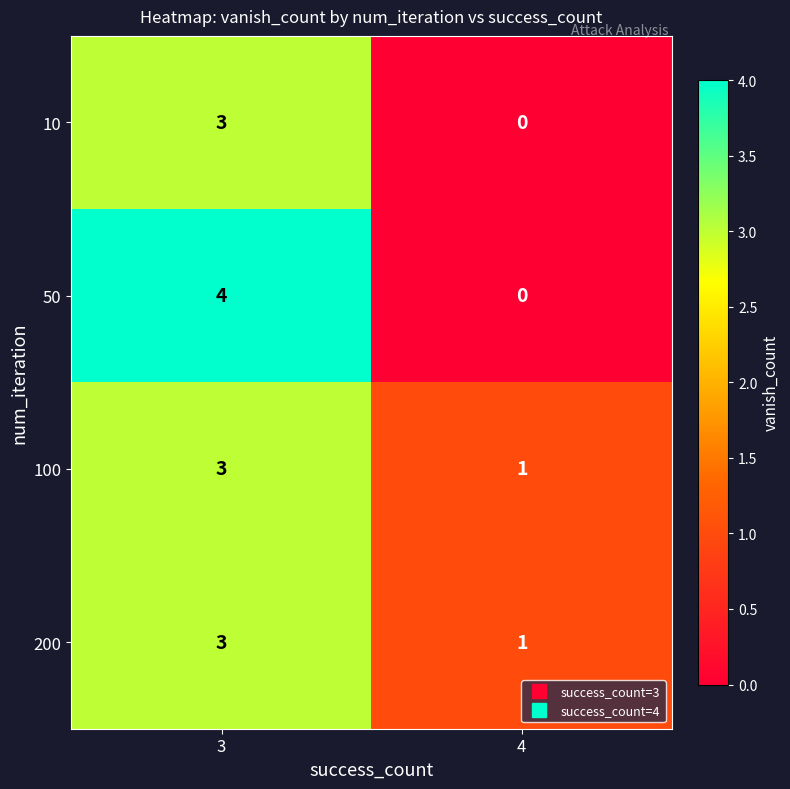

Reading left to right, extract all data points from this chart.

10: 3	0
50: 4	0
100: 3	1
200: 3	1